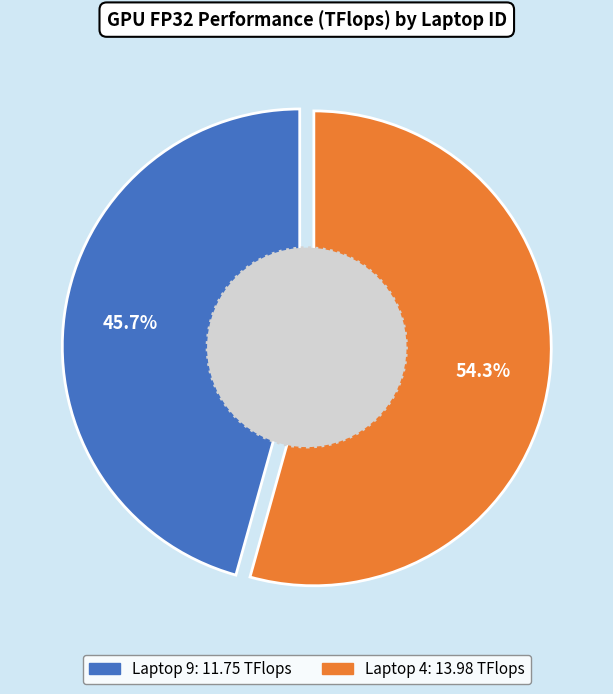

The 9 slice represents 46% of the pie. True or false?

True